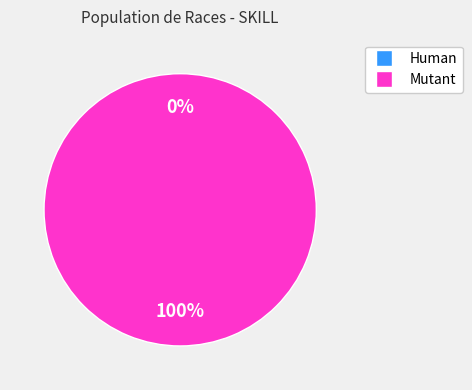

Rank the categories by value from highest to lowest.

Mutant, Human